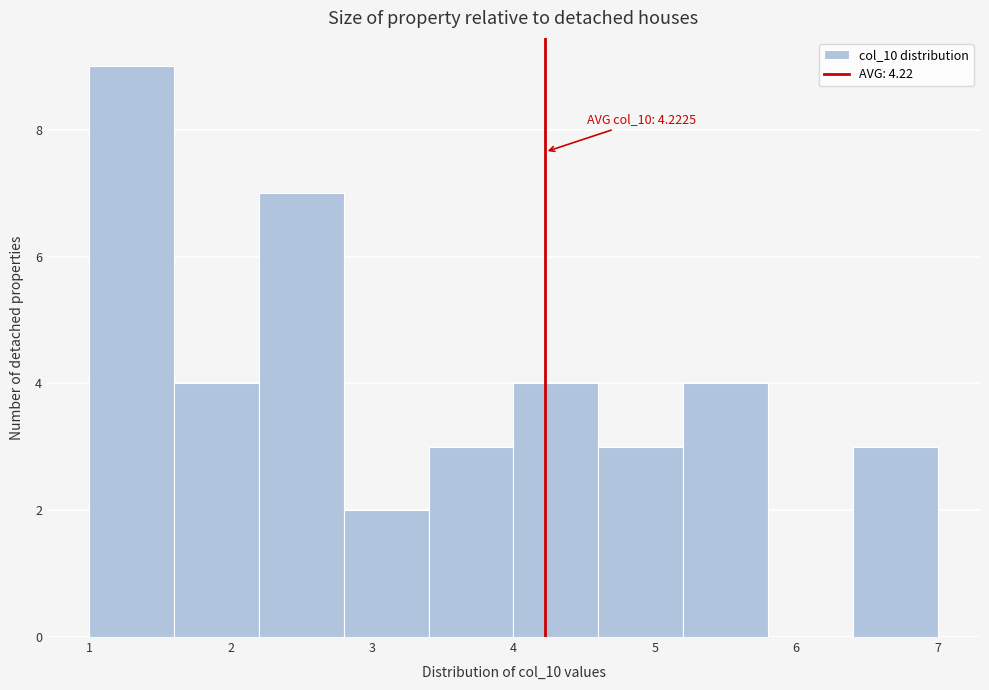

Over which range of the x-axis is the bar tallest?

1.0 to 1.6